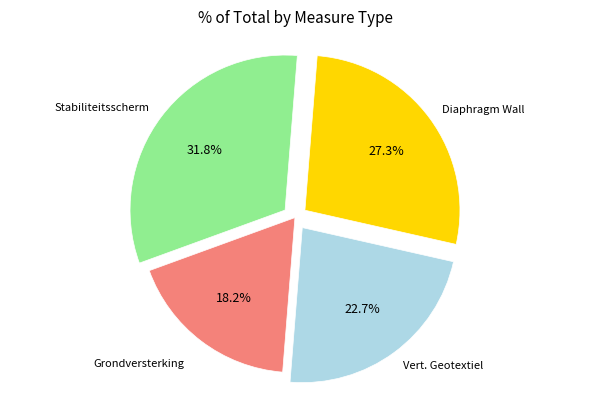

Does any single category account for the majority?

No